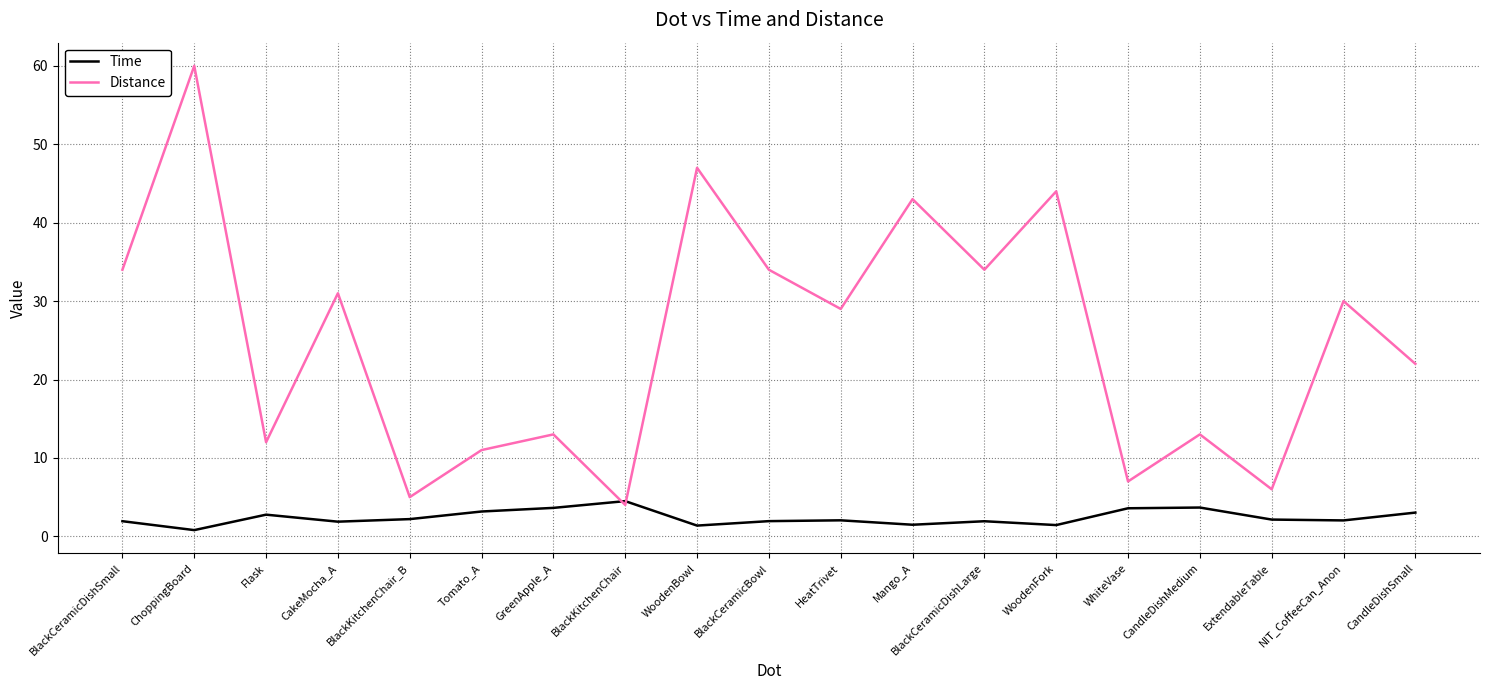

Count the number of data series in this chart.

2